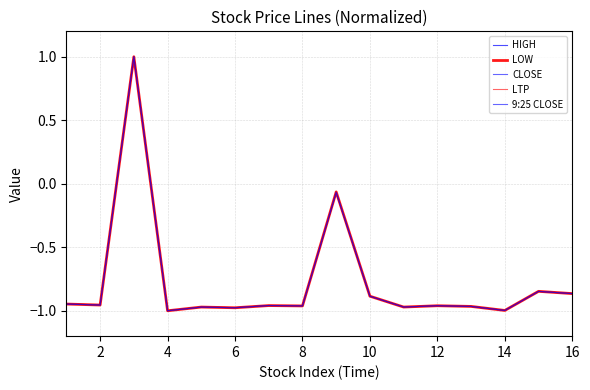

What is the maximum value for 9:25 CLOSE?

1.0